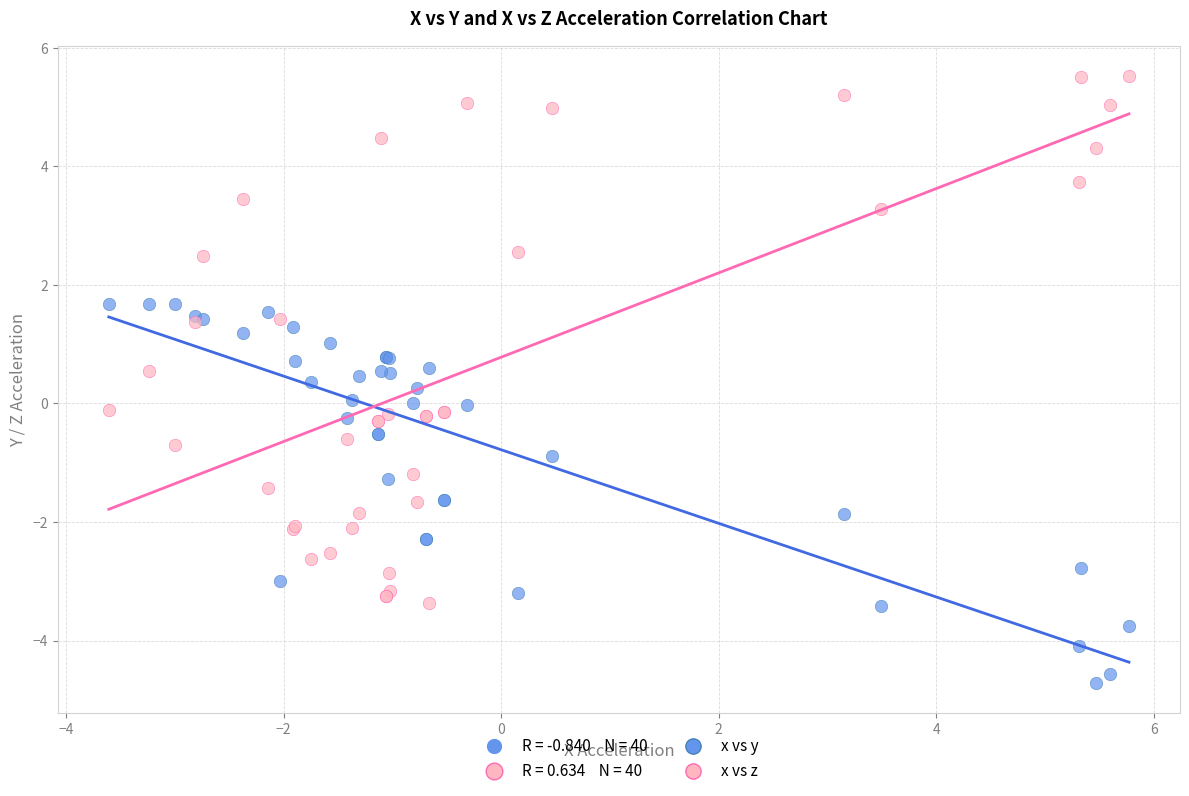

Which series reaches the maximum Y coordinate?

x vs z